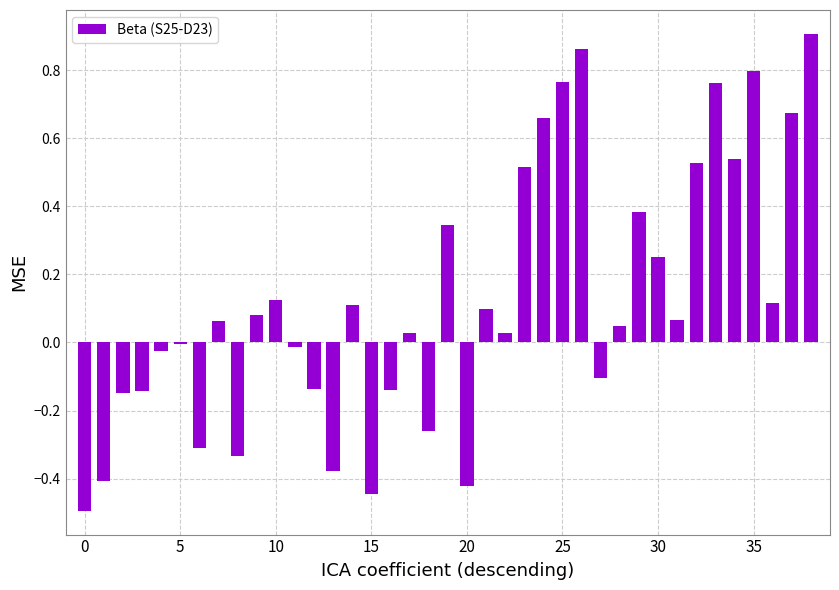

Are the bars horizontal?

No